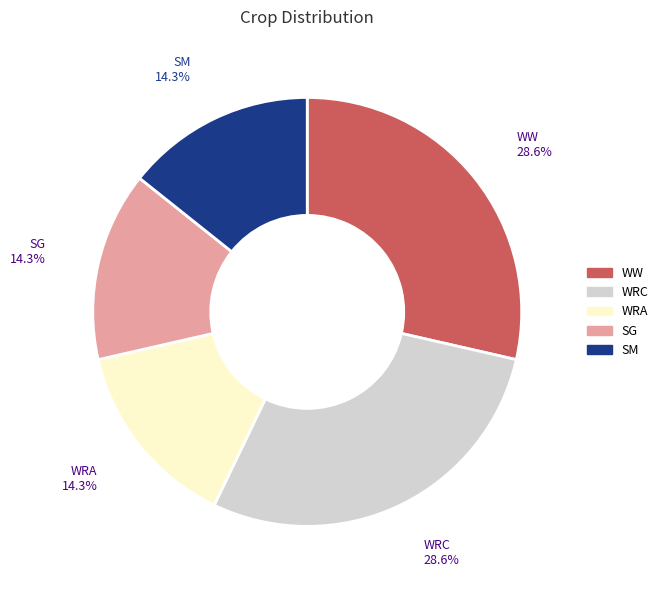

Is there a majority slice in this chart?

No